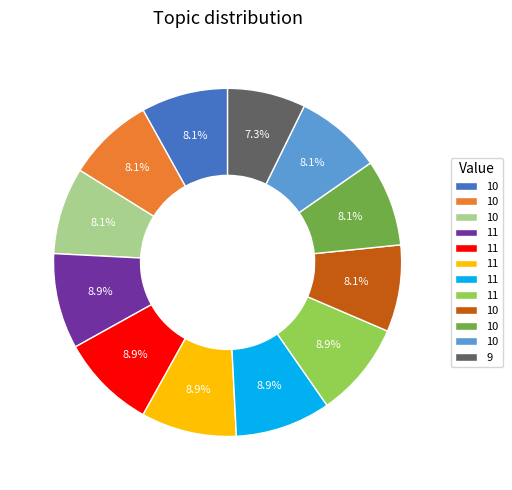

Is there any slice that represents more than half of the pie?

No